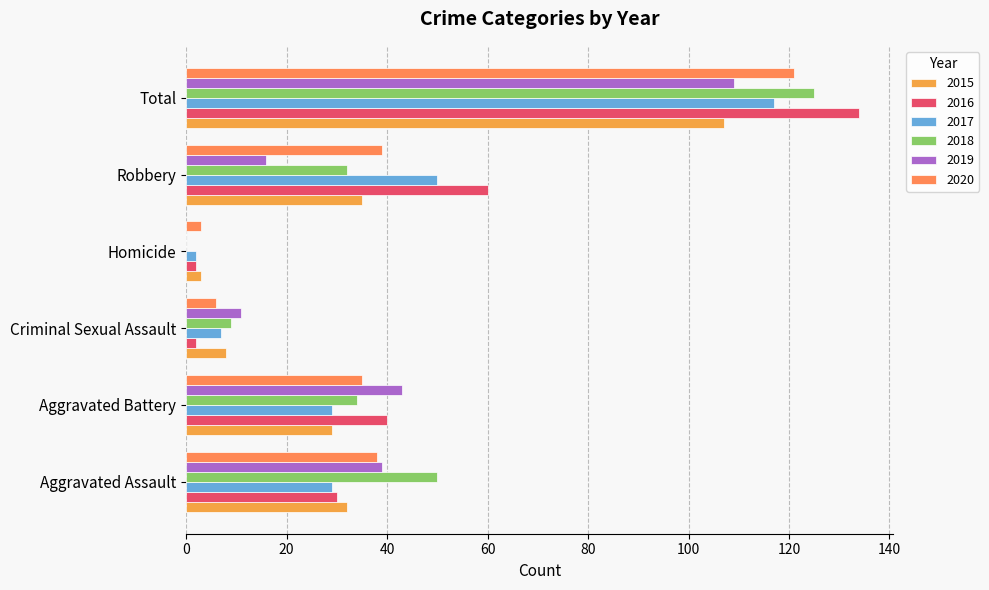

Count the number of data series in this chart.

6